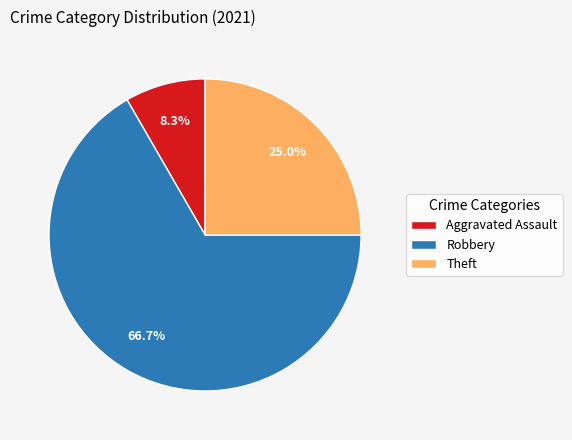

Which category has the biggest portion of the pie?

Robbery